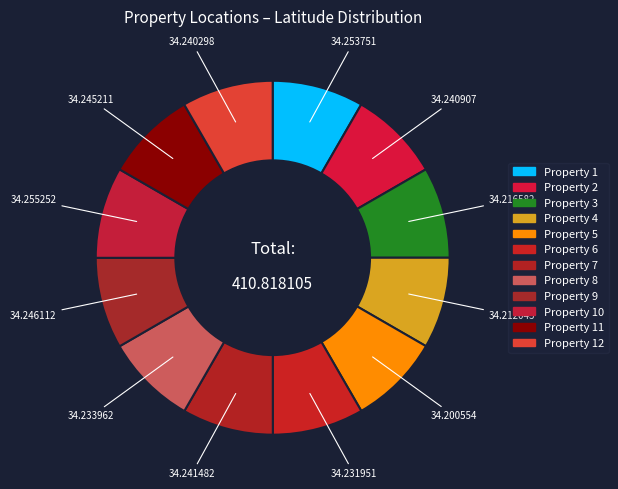

Is there any slice that represents more than half of the pie?

No